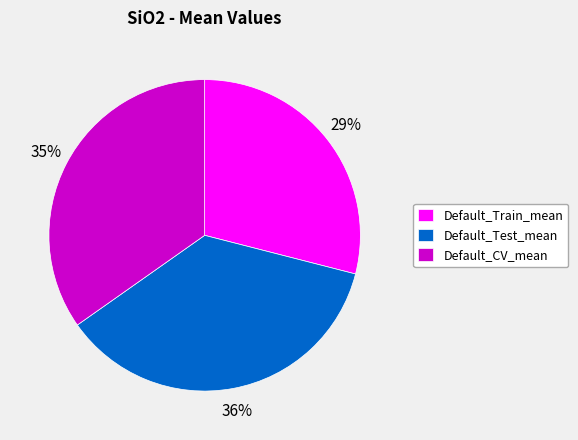

Rank the categories by value from highest to lowest.

Default_Test_mean, Default_CV_mean, Default_Train_mean